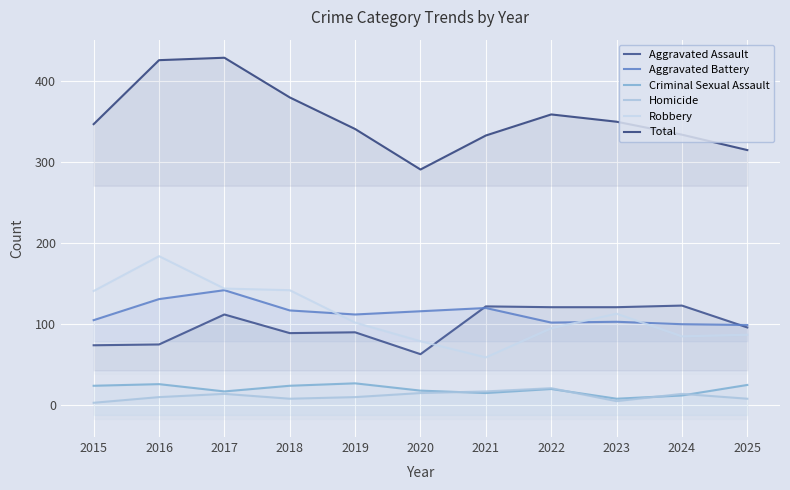

At which category does Aggravated Assault reach its first local valley?

2018